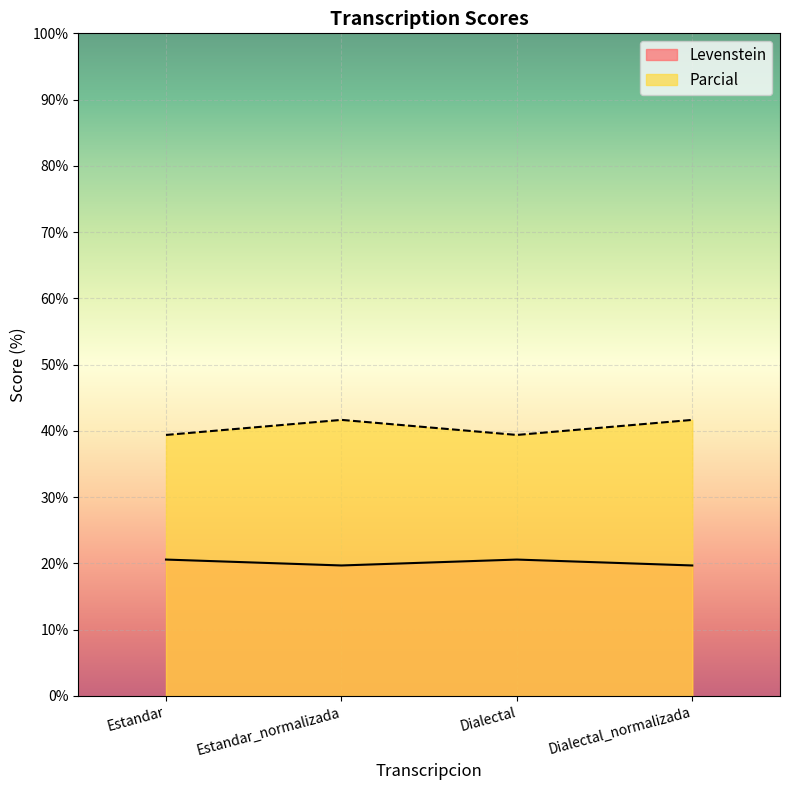

Which series has the largest range (max minus min)?

Parcial